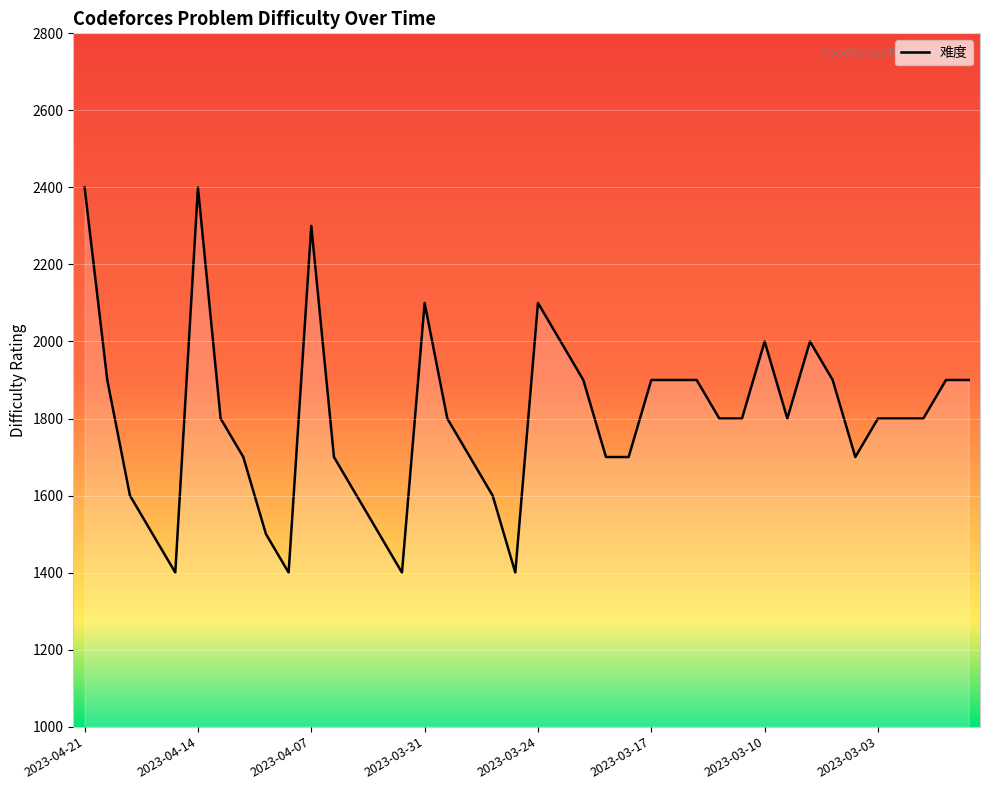

What is the maximum value shown in the chart?

2400